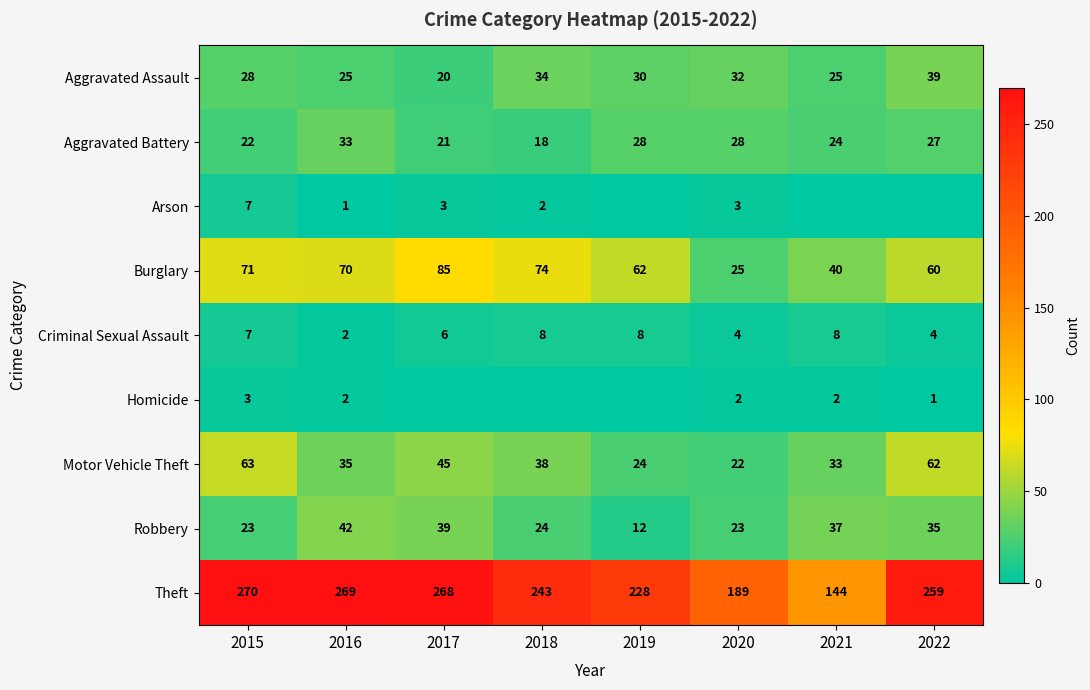

The Arson series shows 1 at 2016. True or false?

True